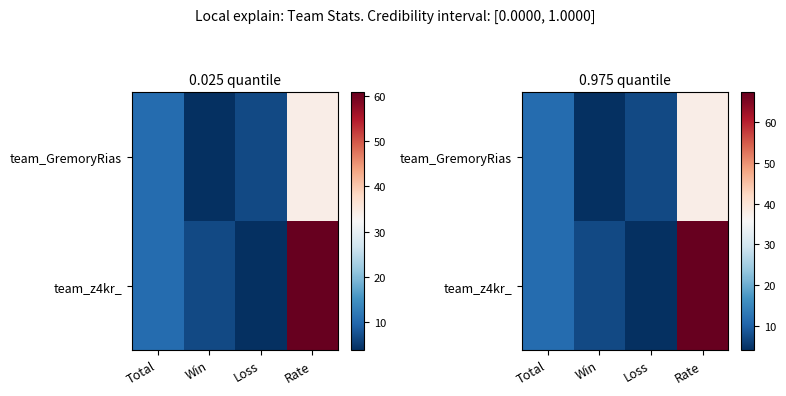

Where is team_GremoryRias nearest to the value 21?

Total